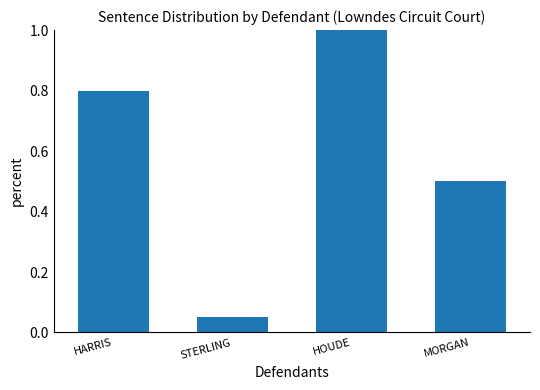

Count the number of data series in this chart.

1